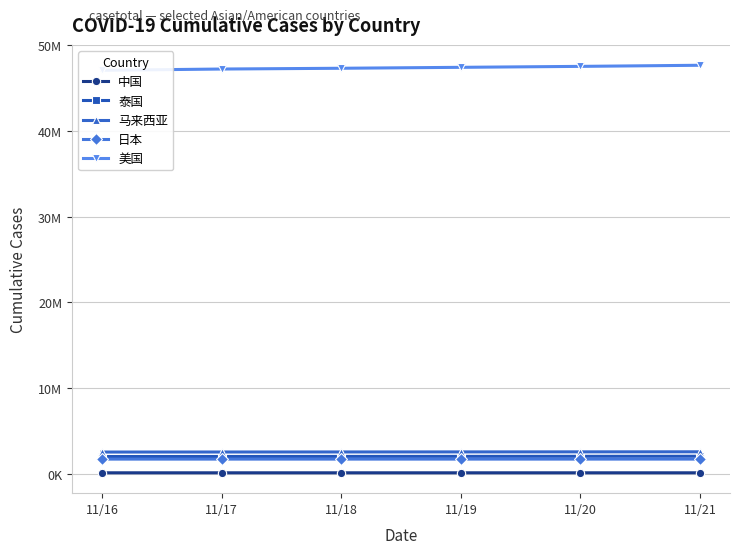

What is the difference between the highest and lowest values at 11/17?

47095640